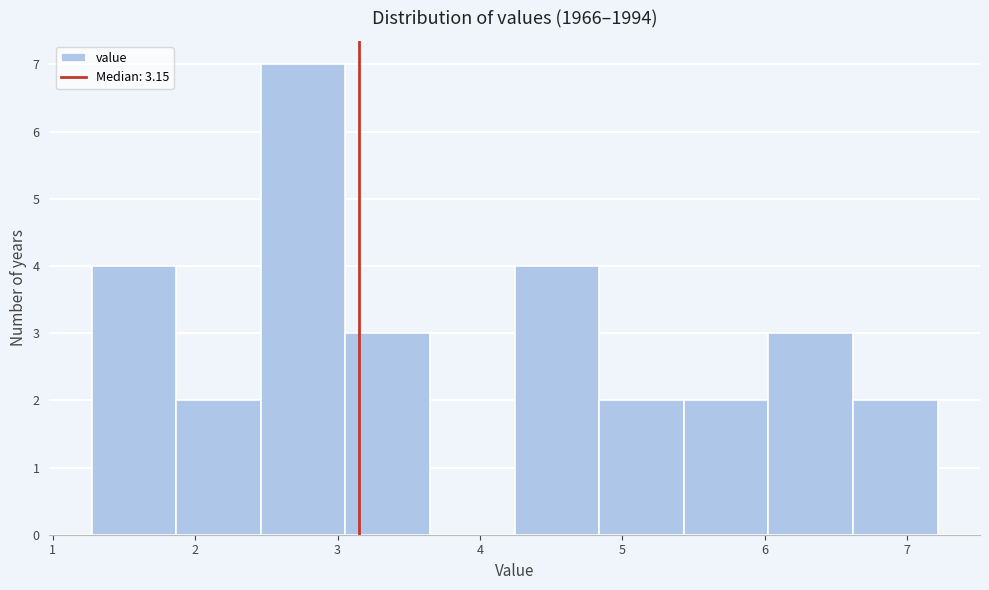

Reading left to right, list every bar in this chart as the range it spans on the x-axis followed by its height. Neither the bar edges nor the heights are printed on the chart, so give them approximately, as read against the axes.

1.3 to 1.9: 4
1.9 to 2.5: 2
2.5 to 3.1: 7
3.1 to 3.6: 3
3.6 to 4.2: 0
4.2 to 4.8: 4
4.8 to 5.4: 2
5.4 to 6.0: 2
6.0 to 6.6: 3
6.6 to 7.2: 2